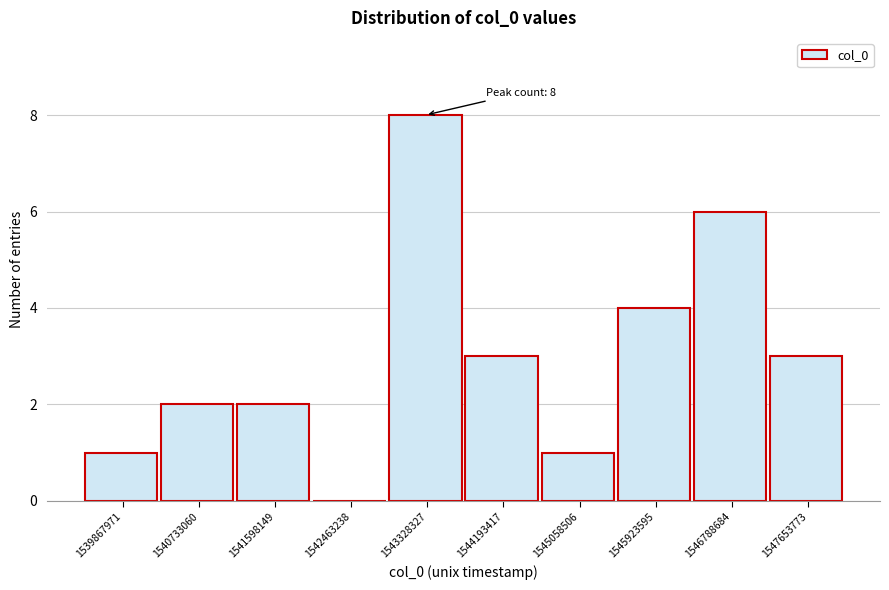

Reading right to left, list all the values displayed in this chart.

1547653773=3	1546788684=6	1545923595=4	1545058506=1	1544193417=3	1543328327=8	1542463238=0	1541598149=2	1540733060=2	1539867971=1